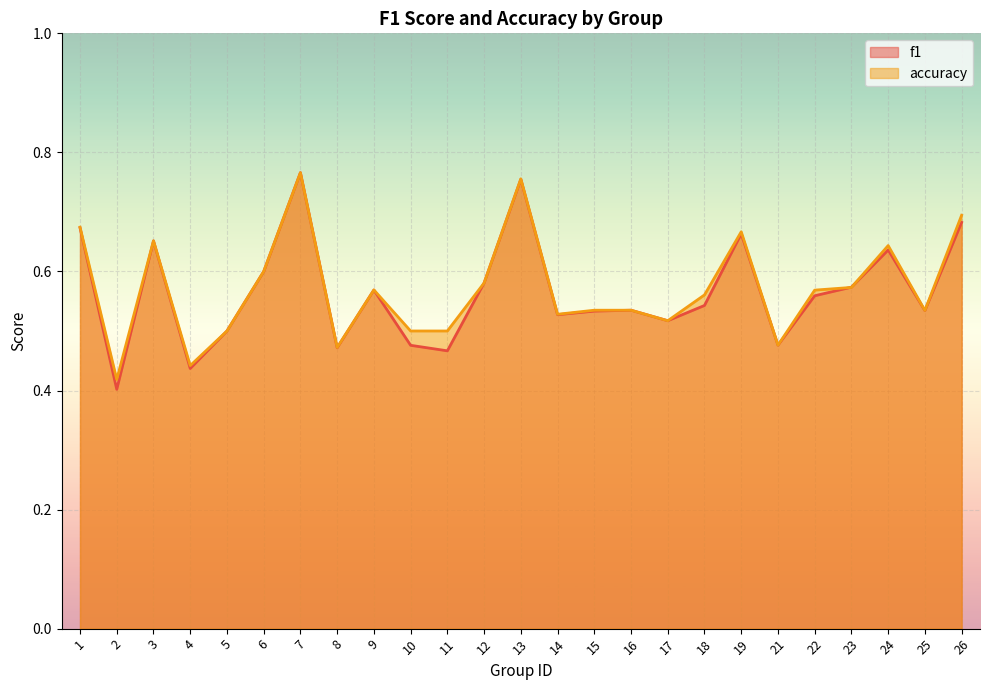

How many times do f1 and accuracy cross each other?

2